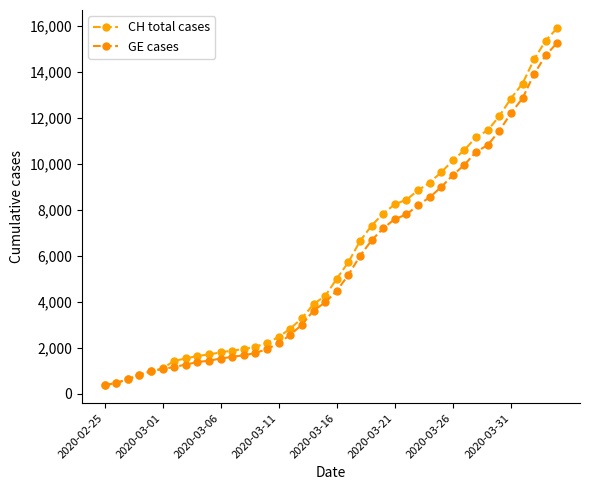

True or false: CH total cases and GE cases cross at least once.

False